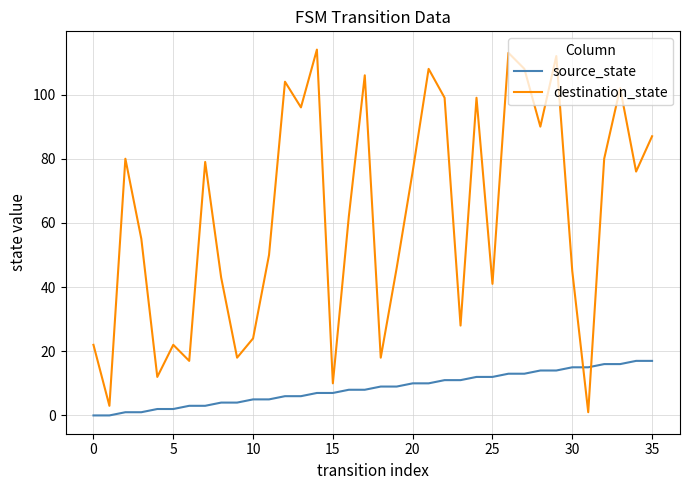

True or false: destination_state and source_state cross at least once.

True